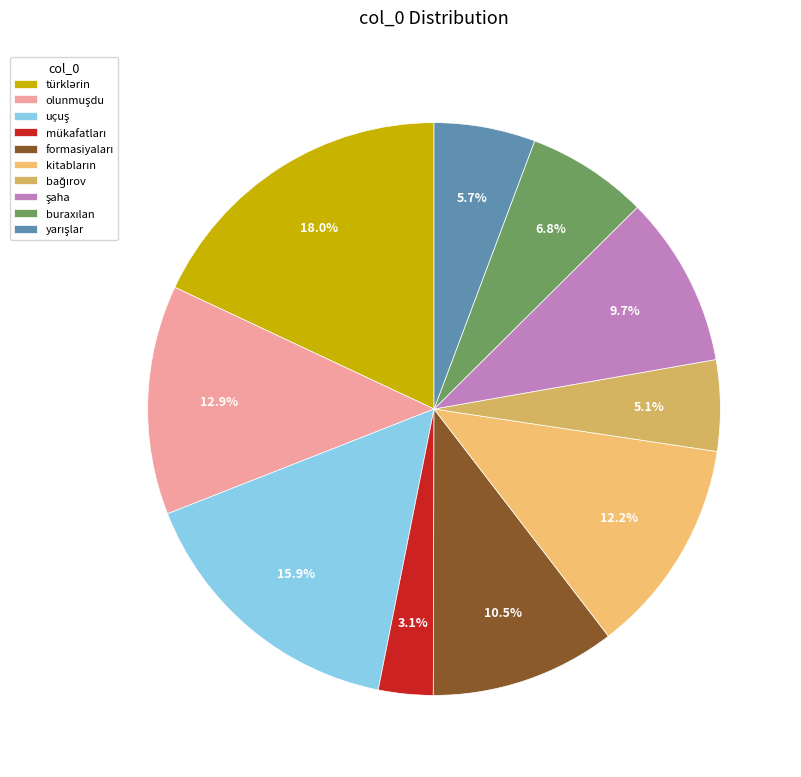

Which slice is the largest?

türklərin